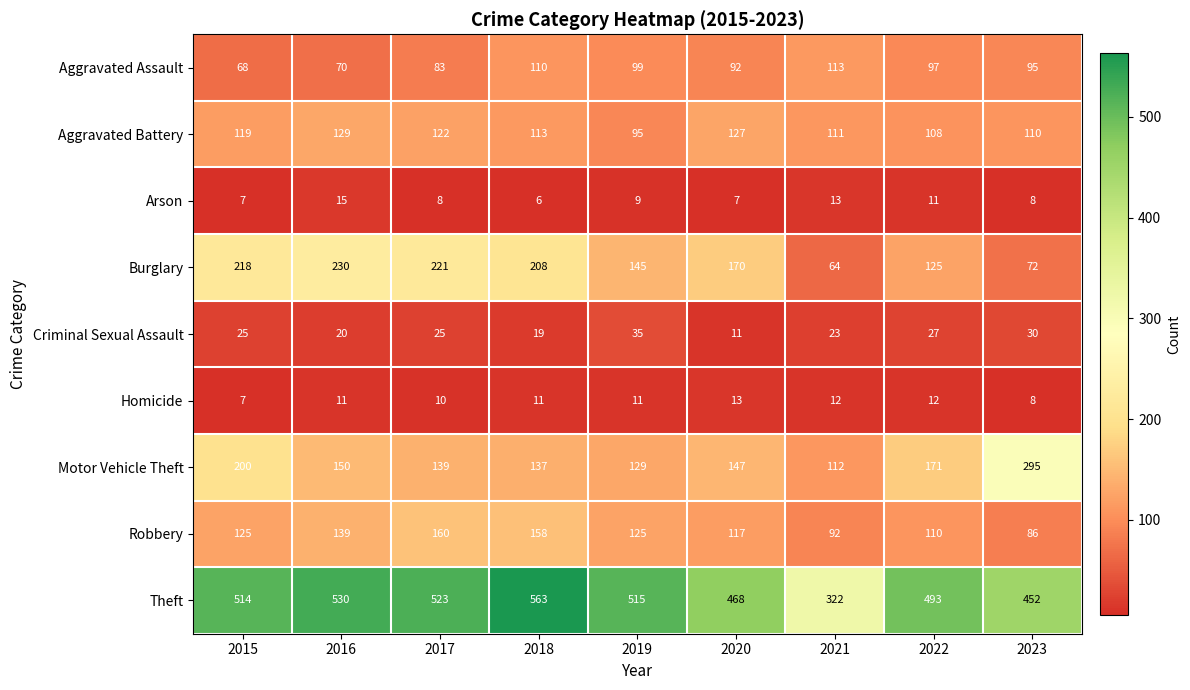

At which label does Criminal Sexual Assault reach its peak?

2019